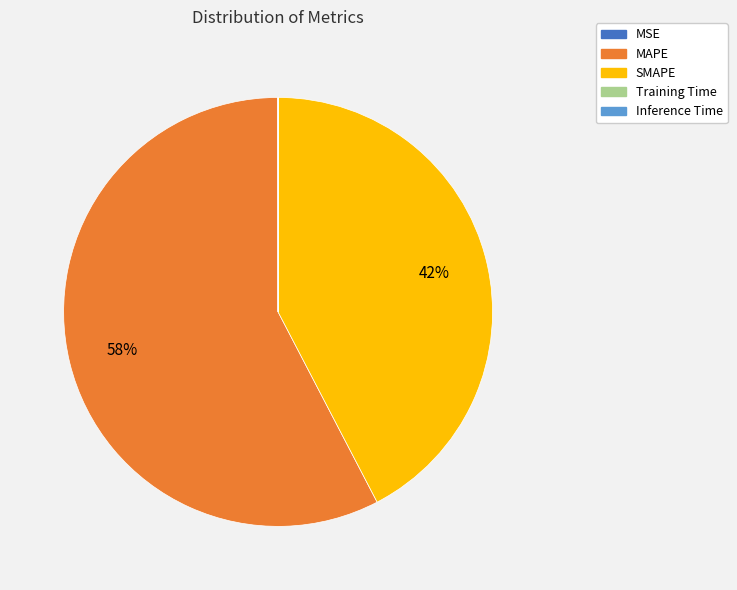

To the nearest percent, what is the difference between the largest and smallest slice percentages?

58%